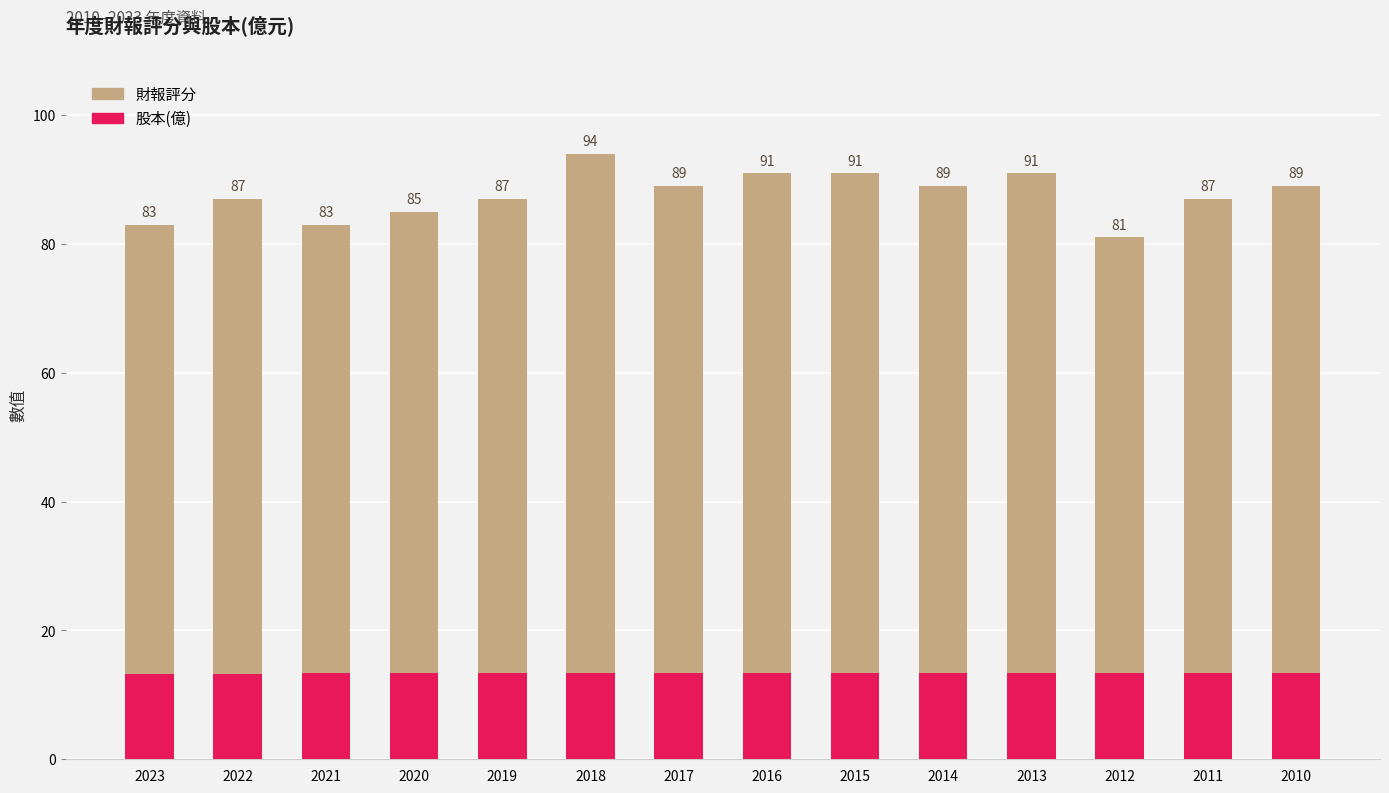

What is the minimum value shown in the chart?

13.3